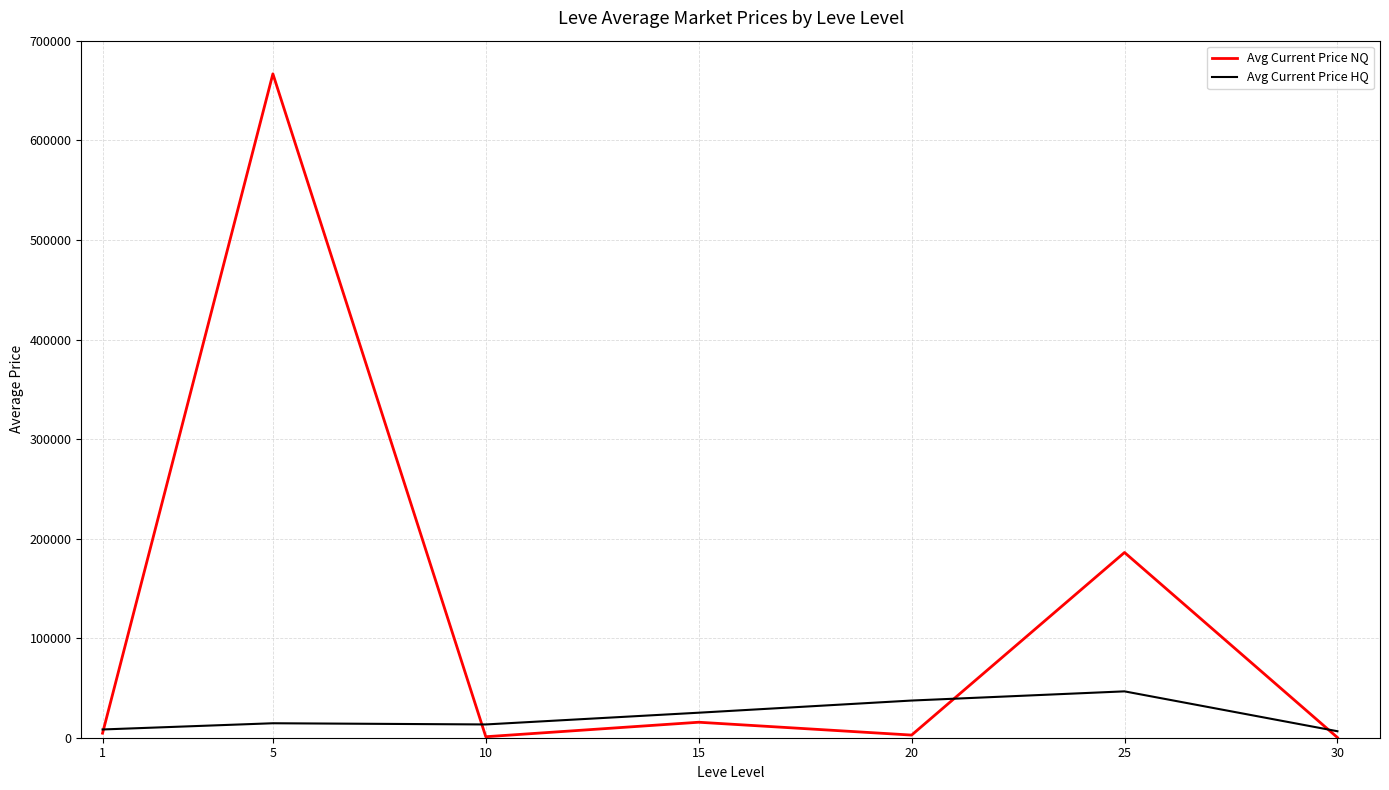

Read the Avg Current Price HQ value at 25.

46573.6